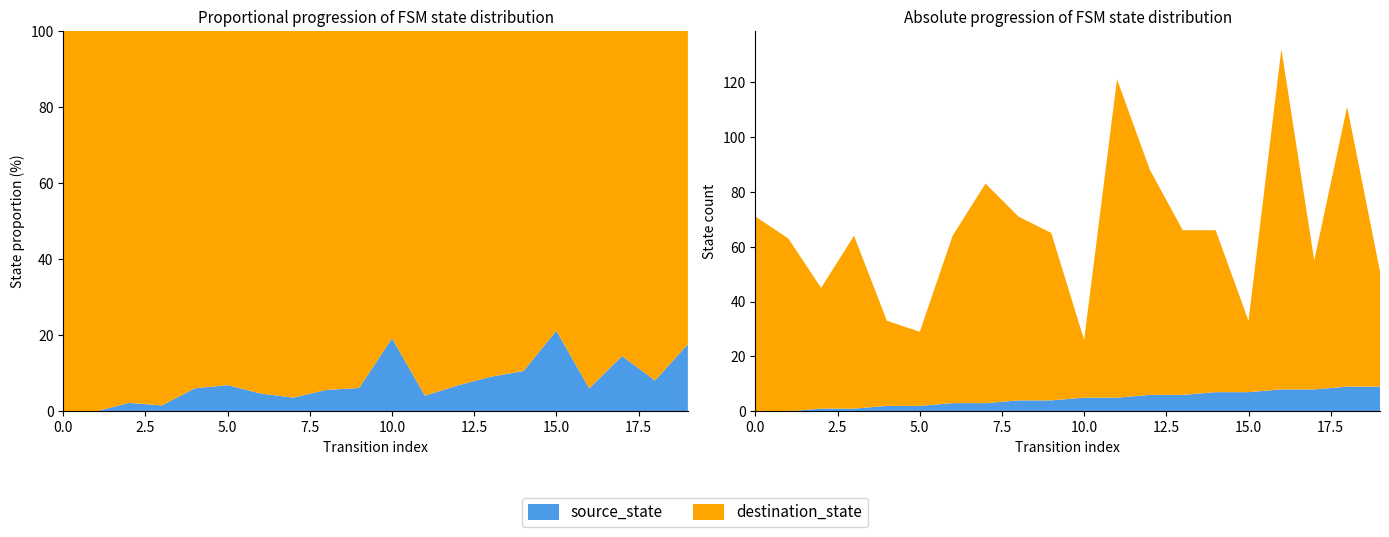

Reading left to right, what are all the values shown in this chart?

source_state: 0=0	1=0	2=1	3=1	4=2	5=2	6=3	7=3	8=4	9=4	10=5	11=5	12=6	13=6	14=7	15=7	16=8	17=8	18=9	19=9
destination_state: 0=71	1=63	2=44	3=63	4=31	5=27	6=61	7=80	8=67	9=61	10=21	11=116	12=82	13=60	14=59	15=26	16=124	17=47	18=102	19=42